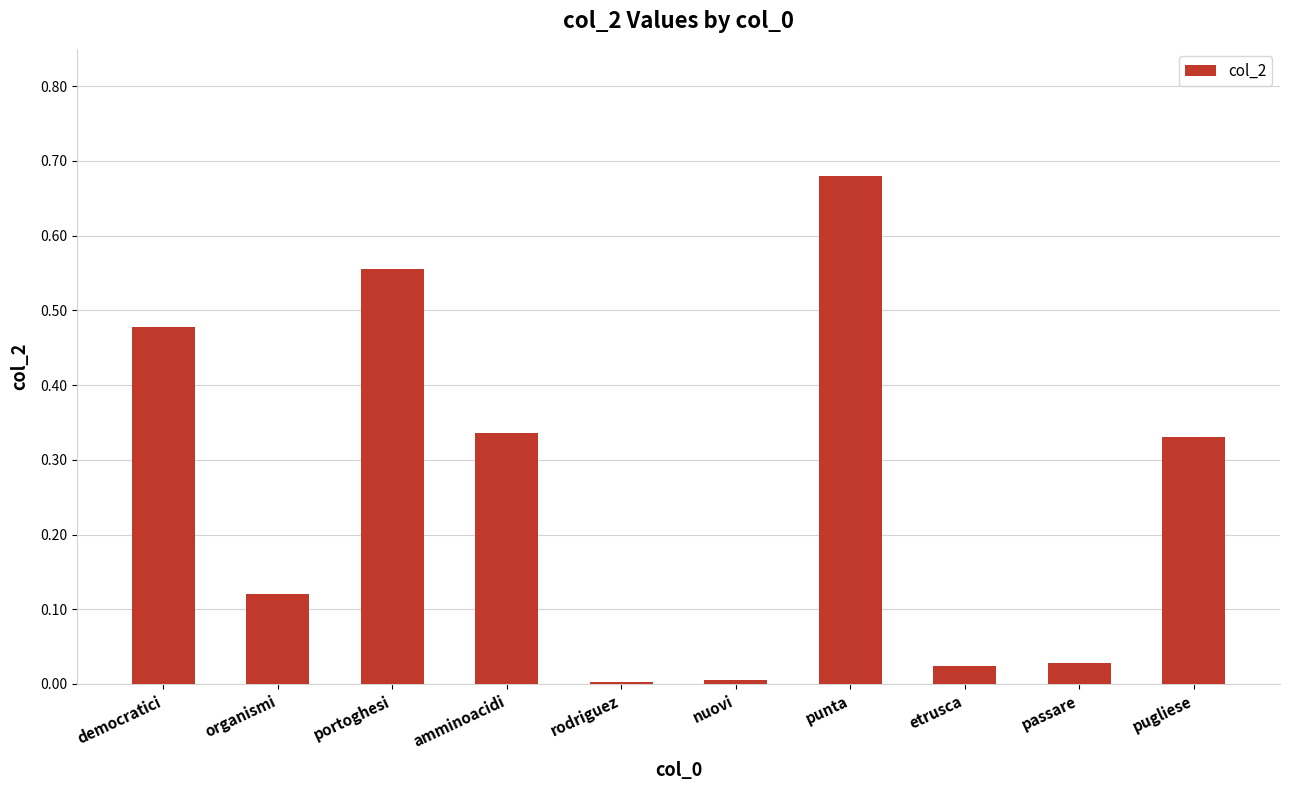

True or false: the data shows 0.0 at etrusca.

True